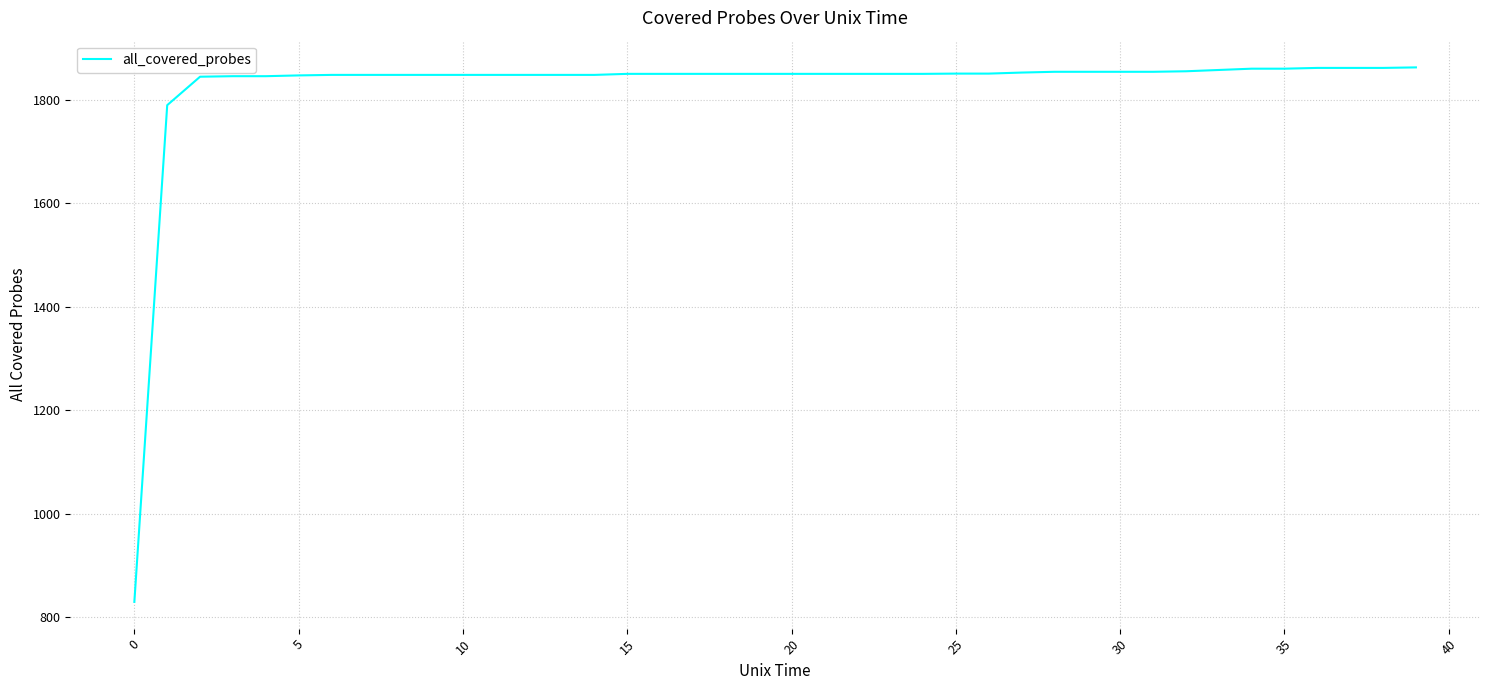

What is the minimum value shown in the chart?

829.5